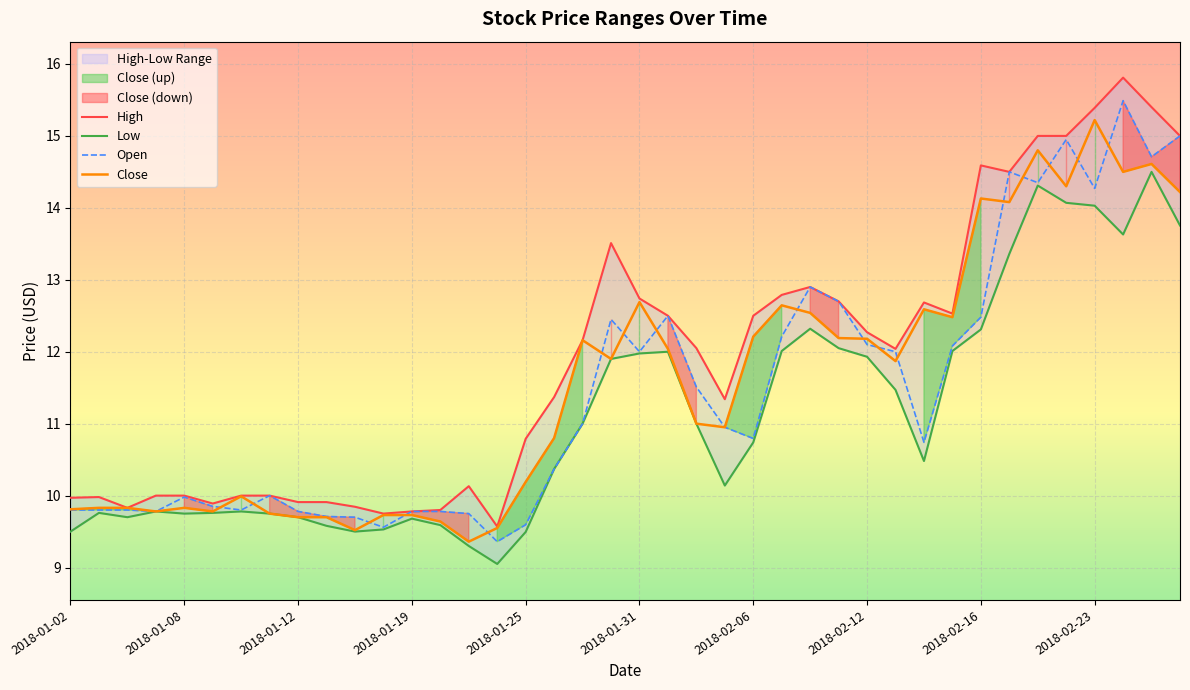

Reading left to right, transcribe all the data shown in this chart.

High: 10.0	10.0	9.8	10.0	10.0	9.9	10.0	10.0	9.9	9.9	9.8	9.8	9.8	9.8	10.1	9.6	10.8	11.4	12.2	13.5	12.7	12.5	12.1	11.3	12.5	12.8	12.9	12.7	12.3	12.0	12.7	12.5	14.6	14.5	15.0	15.0	15.4	15.8	15.4	15.0
Low: 9.5	9.8	9.7	9.8	9.8	9.8	9.8	9.8	9.7	9.6	9.5	9.5	9.7	9.6	9.3	9.1	9.5	10.4	11.0	11.9	12.0	12.0	11.0	10.1	10.7	12.0	12.3	12.1	11.9	11.5	10.5	12.0	12.3	13.4	14.3	14.1	14.0	13.6	14.5	13.8
Open: 9.8	9.8	9.8	9.8	10.0	9.9	9.8	10.0	9.8	9.7	9.7	9.6	9.8	9.8	9.8	9.4	9.6	10.4	11.0	12.4	12.0	12.5	11.5	10.9	10.8	12.2	12.9	12.7	12.1	12.0	10.7	12.1	12.5	14.5	14.4	14.9	14.3	15.5	14.7	15.0
Close: 9.8	9.8	9.8	9.8	9.8	9.8	10.0	9.8	9.7	9.7	9.5	9.7	9.7	9.6	9.4	9.6	10.2	10.8	12.2	11.9	12.7	12.0	11.0	10.9	12.2	12.6	12.5	12.2	12.2	11.9	12.6	12.5	14.1	14.1	14.8	14.3	15.2	14.5	14.6	14.2